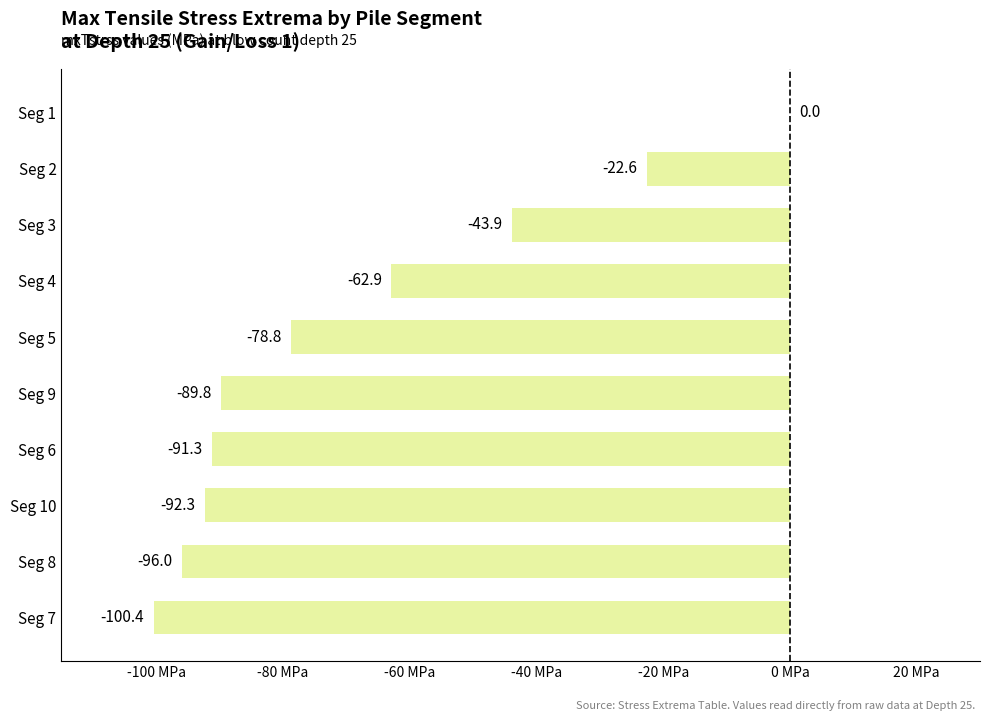

What is the change in value from Seg 10 to Seg 6?

+1.0